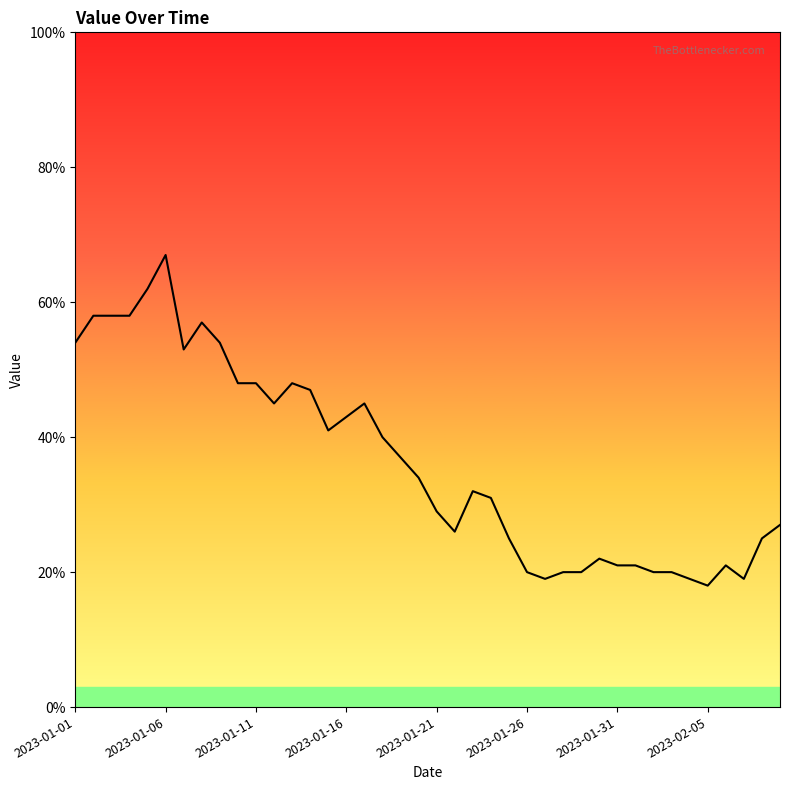

What is the minimum value shown in the chart?

18